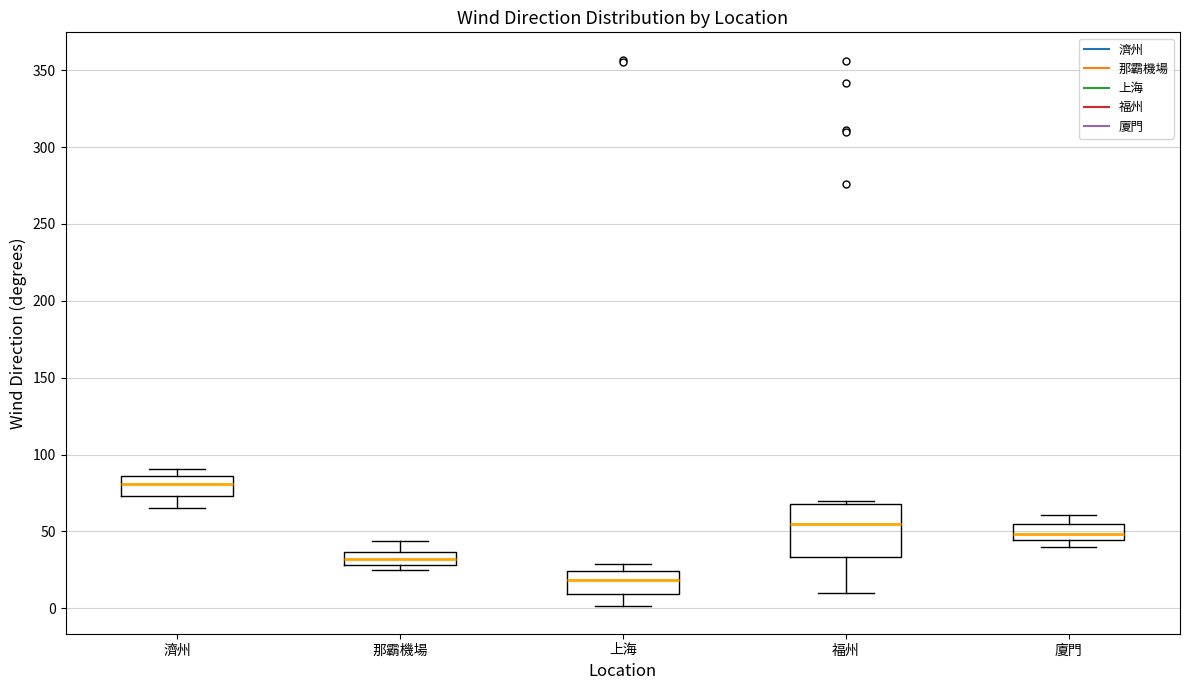

Reading left to right, read every box against the y-axis: the position of its median line, the range the box covers, and the ends of its whiskers. The values are not printed on the chart, so give them approximately, as read against the axis.

濟州: median 80, box 75 to 85, whiskers 65 to 90
那霸機場: median 30 (inside the box), box 30 to 35, whiskers 25 to 45
上海: median 20, box 10 to 25, whiskers 0 to 30
福州: median 55, box 35 to 70, whiskers 10 to 70 (just above the box's upper edge)
廈門: median 50, box 45 to 55, whiskers 40 to 60